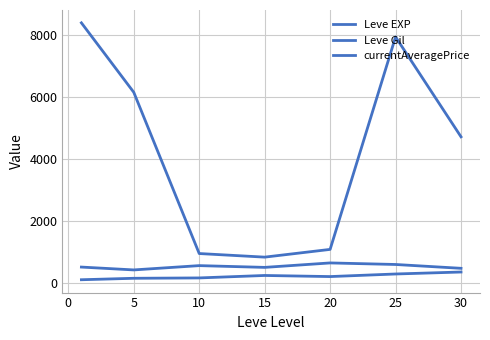

At which label does Leve Gil first exceed 214?

15